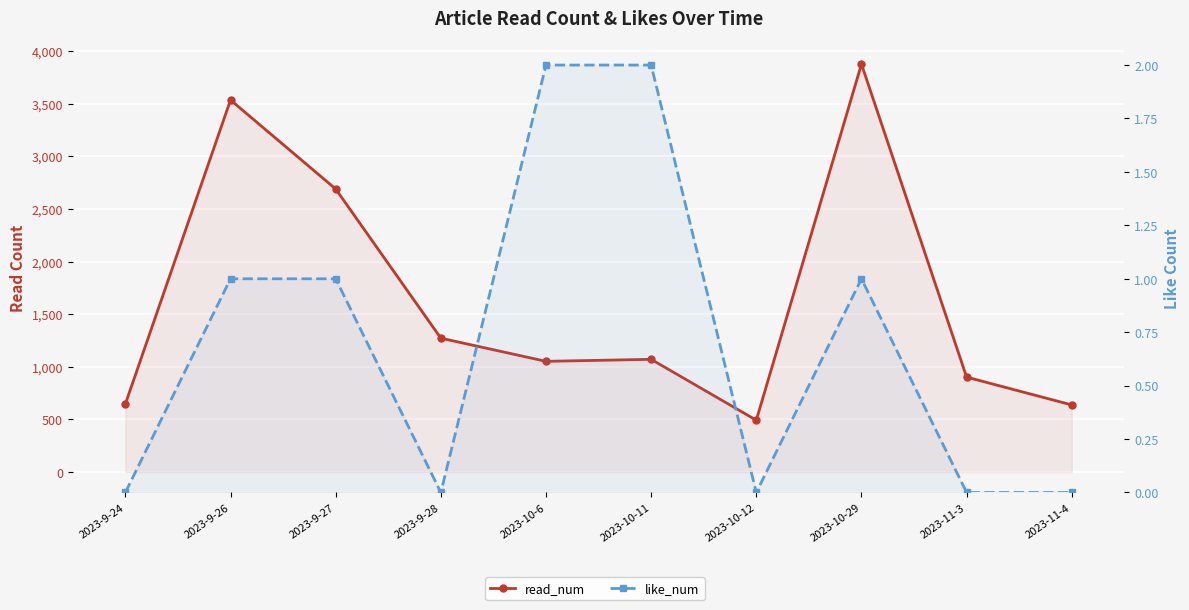

List the labels in order of like_num value, smallest first.

2023-9-24, 2023-9-28, 2023-10-12, 2023-11-3, 2023-11-4, 2023-9-26, 2023-9-27, 2023-10-29, 2023-10-6, 2023-10-11